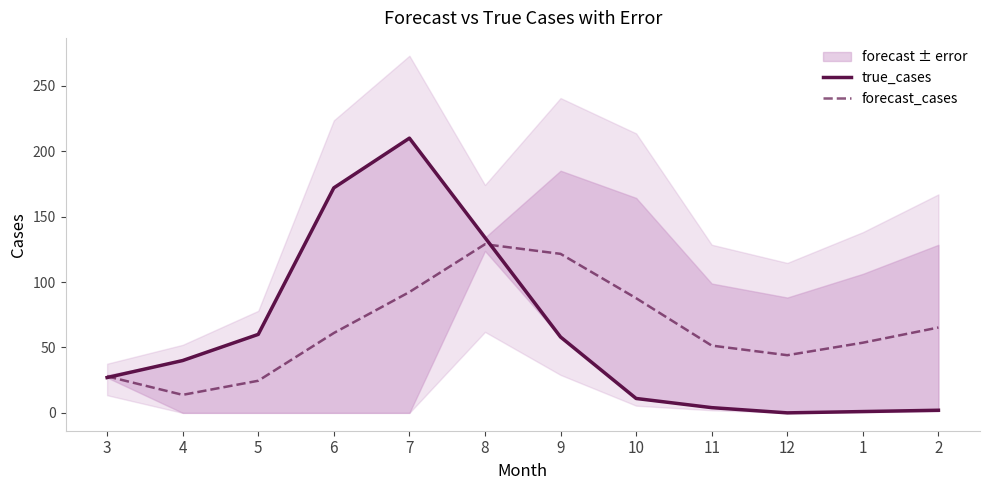

At which category is the sum across all series the highest?

7